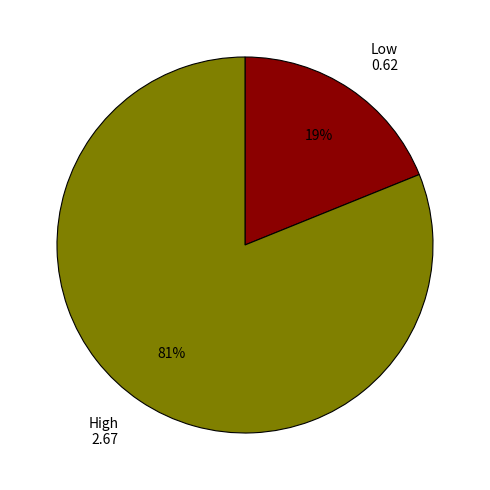

To the nearest percent, what percentage of the pie is High?

81%